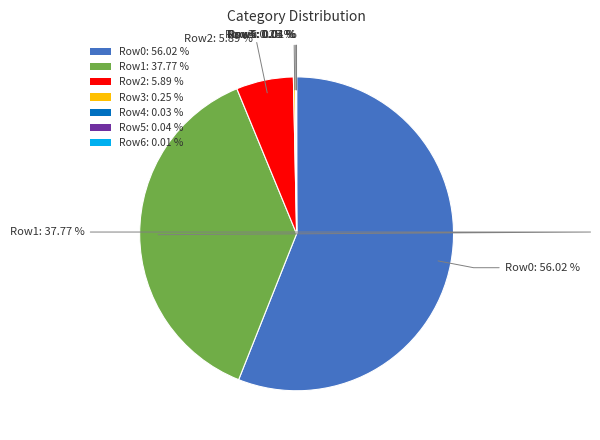

What is the majority slice?

Row0: 56.02 %